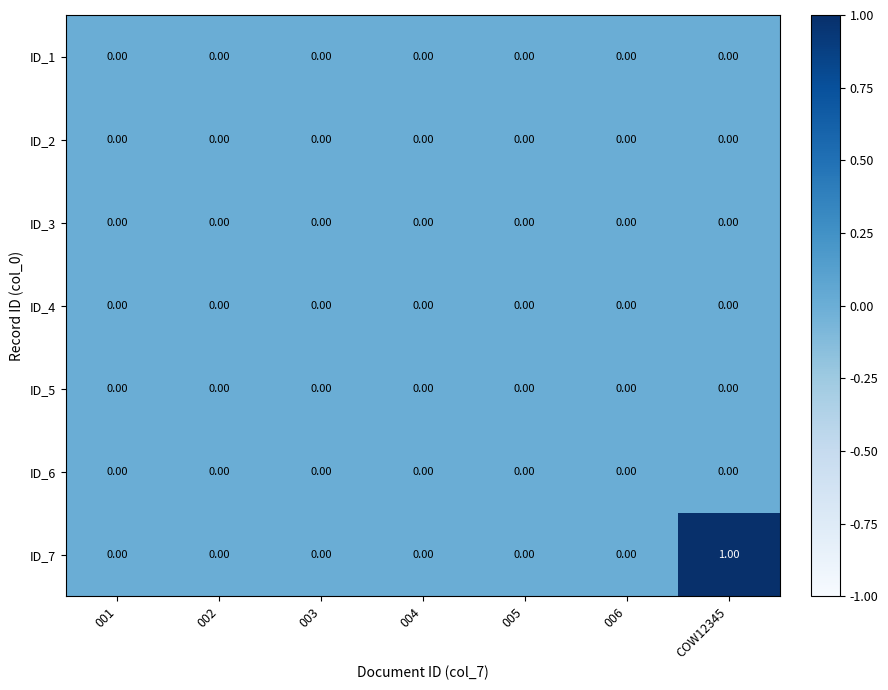

Which series has the largest total across all categories?

ID_7